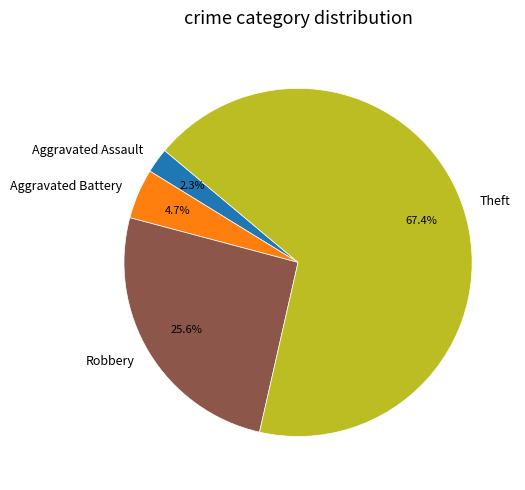

To the nearest percent, what is the average slice percentage?

25%